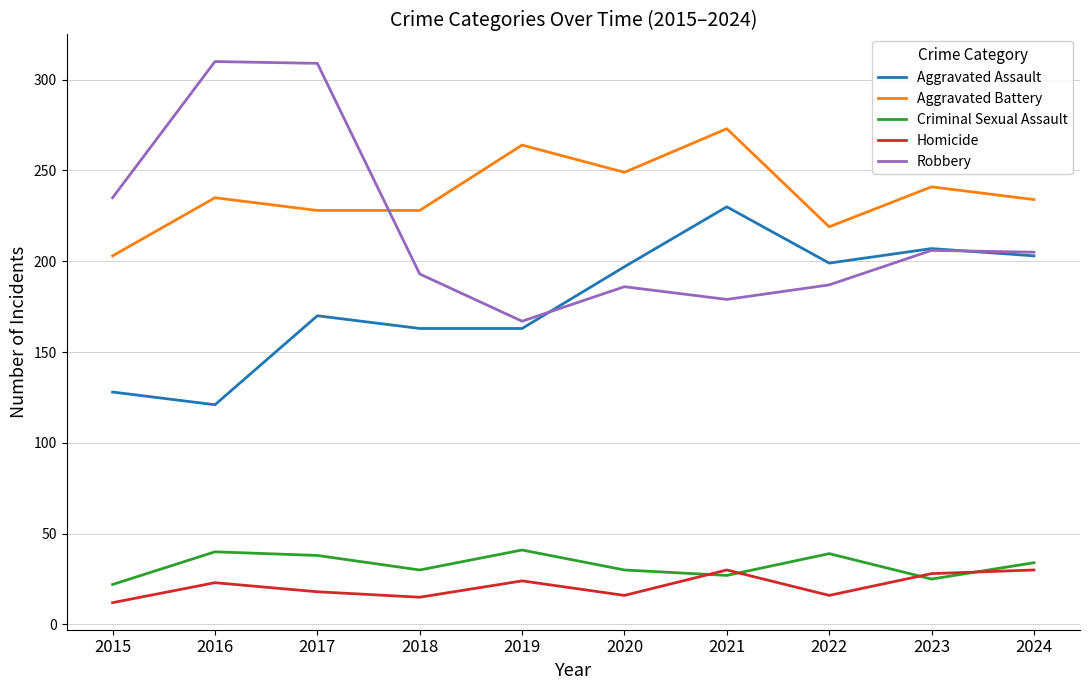

Is this an area chart (filled region under the line)?

No